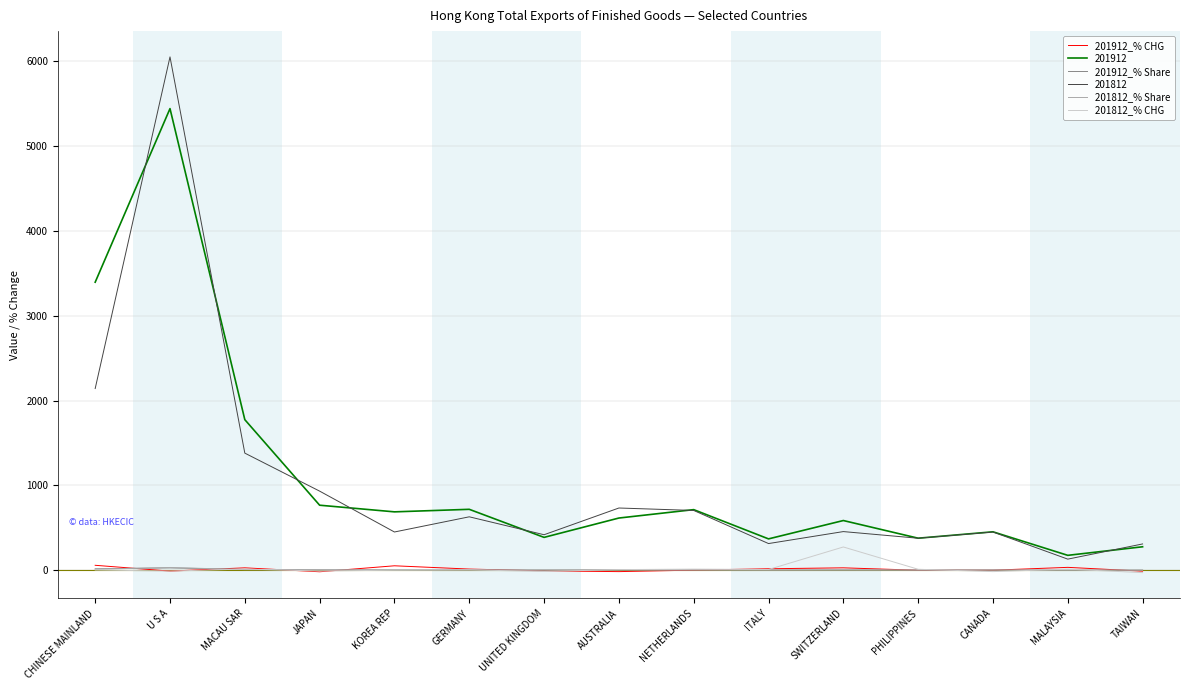

What position from the left is CANADA?

13